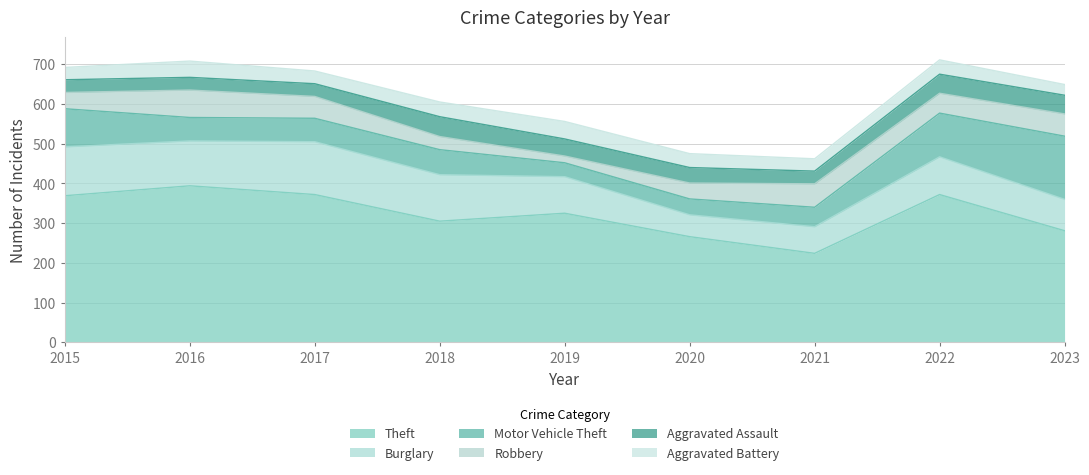

What is the total value across all series at 2019?

556